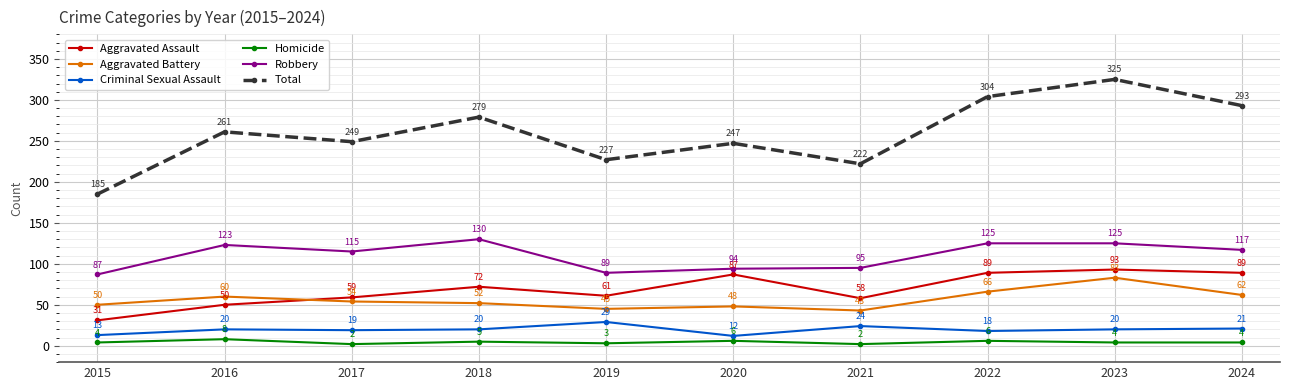

At which category does Homicide reach its first local peak?

2016